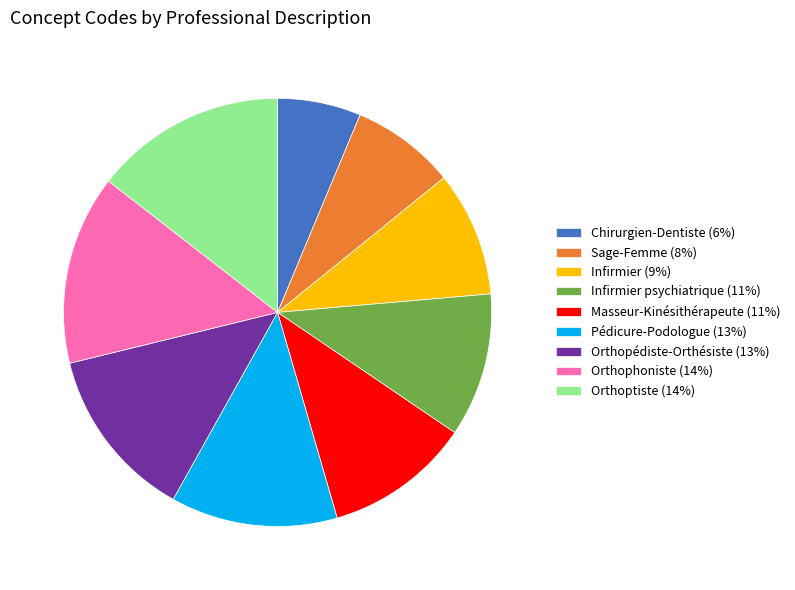

Combined, do Pédicure-Podologue (13%) and Infirmier psychiatrique (11%) account for over 50%?

No